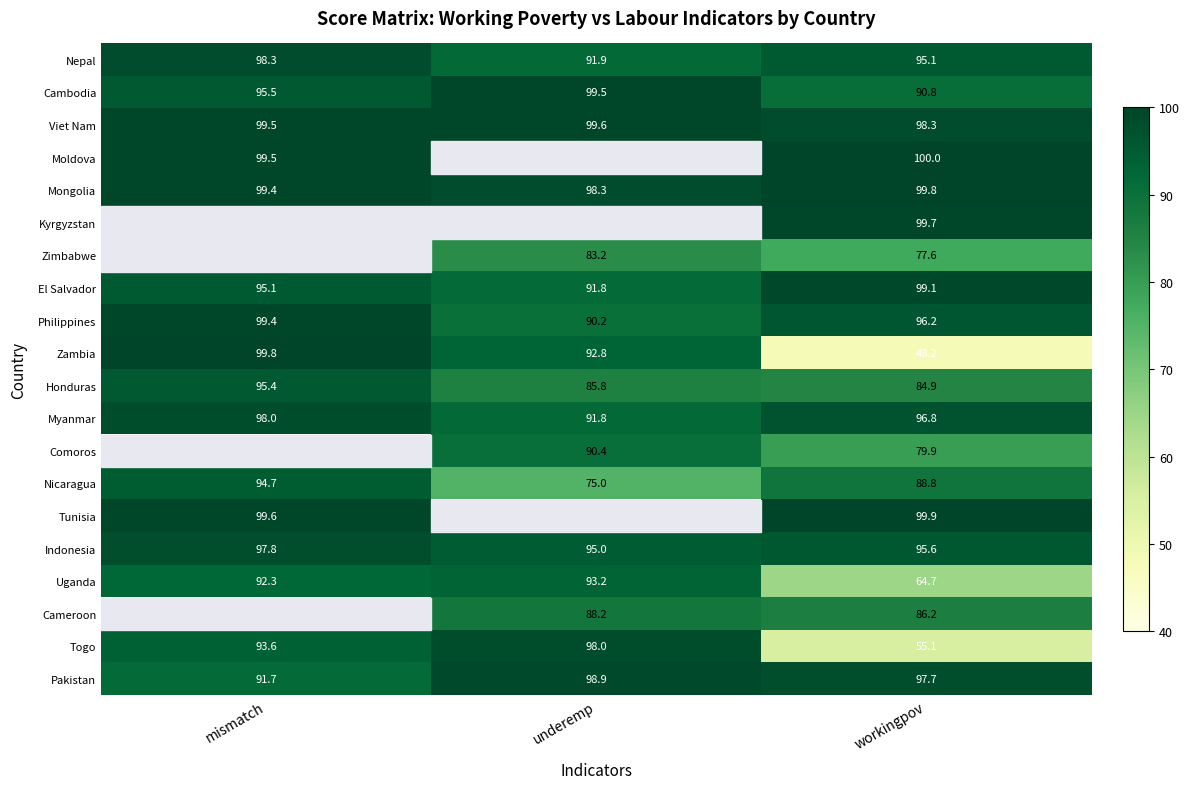

Is the value of Togo at underemp greater than the value of Uganda at mismatch?

Yes